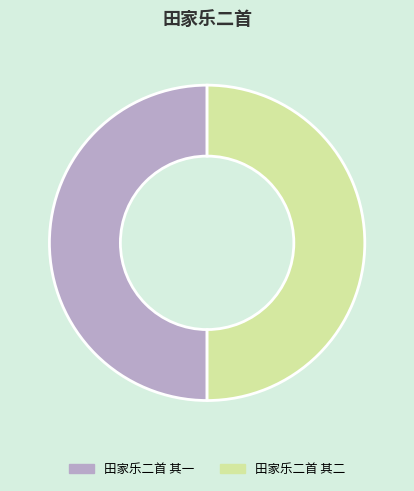

Combined, do 田家乐二首 其一 and 田家乐二首 其二 account for over 50%?

Yes